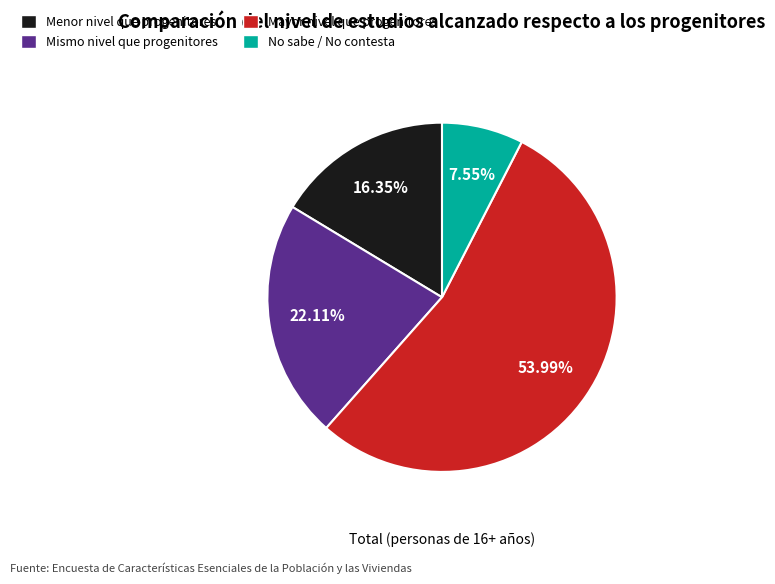

Which slice represents more than half of the pie?

Mayor nivel que progenitores